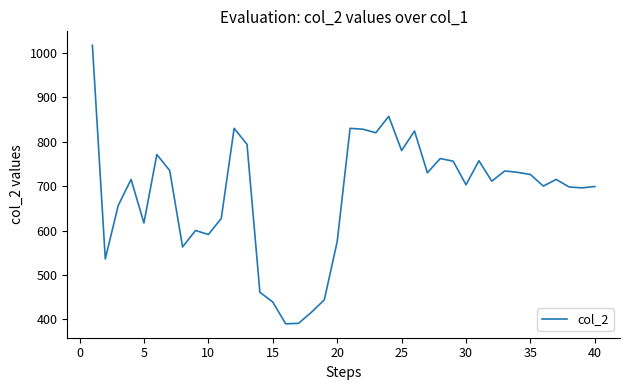

What is the maximum value shown in the chart?

1017